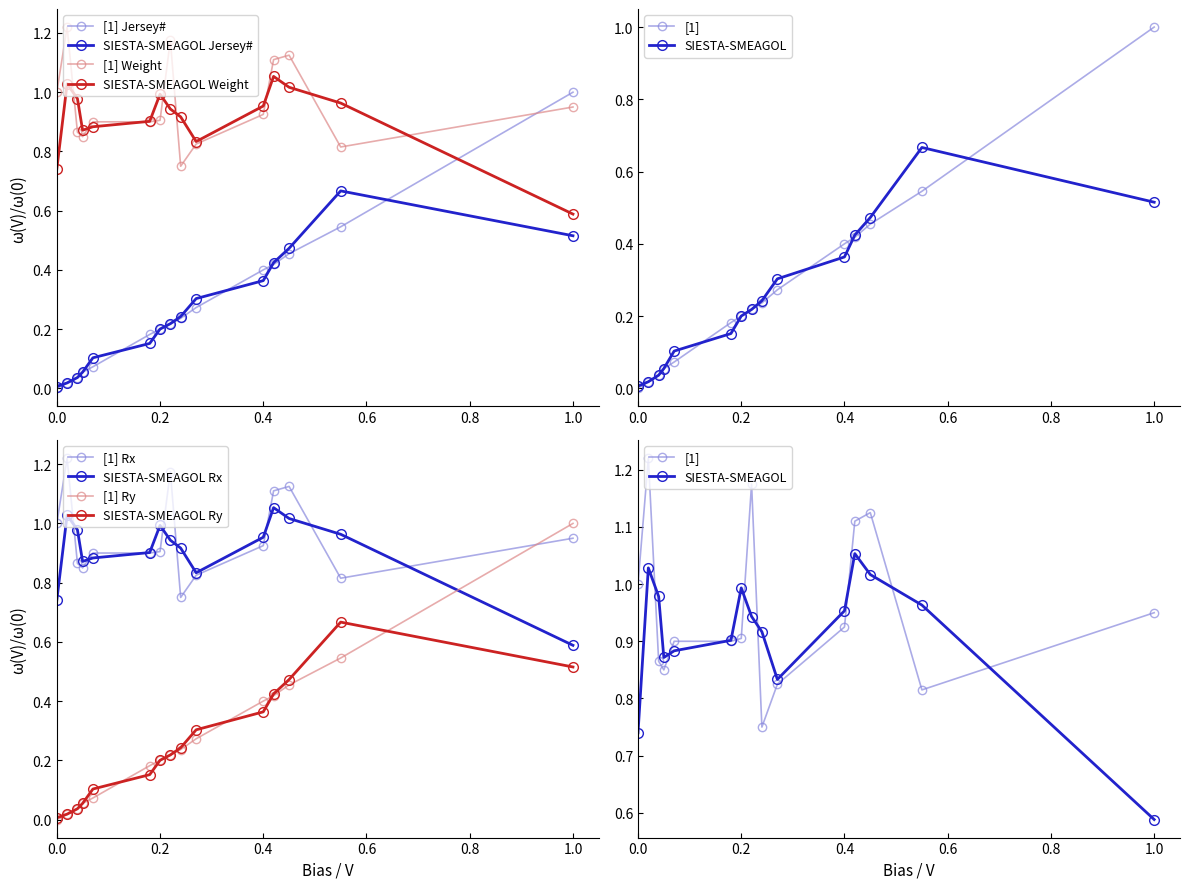

What is the sum of all Jersey Number values?

4.1